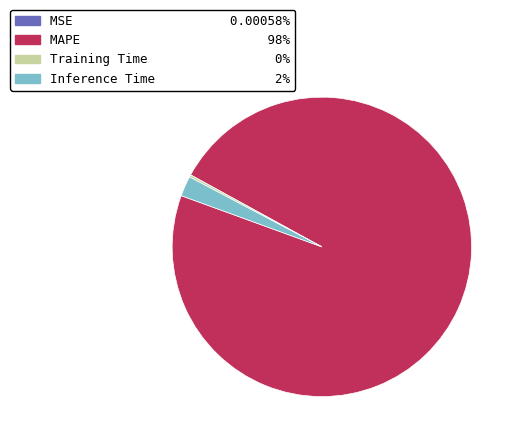

Which category has the biggest portion of the pie?

MAPE